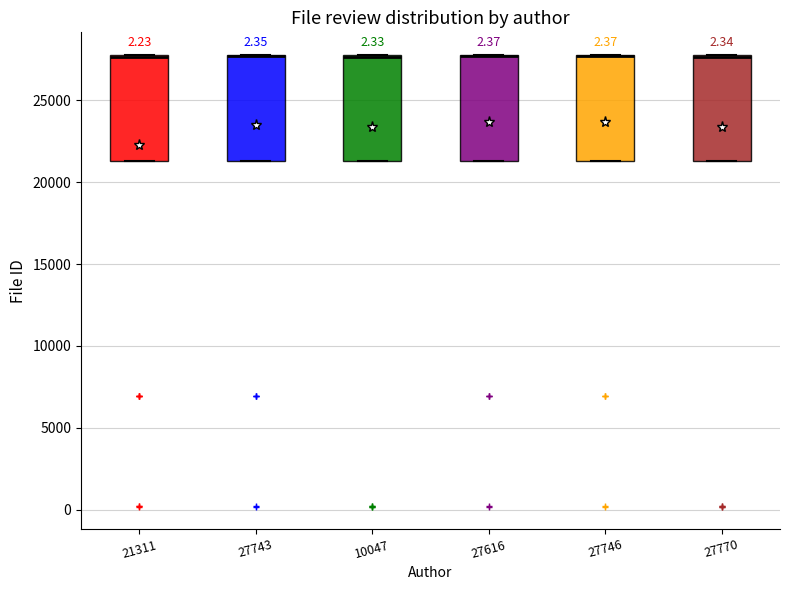

Reading left to right, read every box against the y-axis: the position of its median line, the range the box covers, and the ends of its whiskers. The values are not printed on the chart, so give them approximately, as read against the axis.

21311: median 27500, box 21500 to 27500, whiskers 21500 to 28000
27743: median 27500 (drawn on the box's upper edge), box 21500 to 27500, whiskers 21500 to 28000
10047: median 27500, box 21500 to 27500, whiskers 21500 to 27500
27616: median 27500 (drawn on the box's upper edge), box 21500 to 27500, whiskers 21500 to 28000
27746: median 27500 (drawn on the box's upper edge), box 21500 to 27500, whiskers 21500 to 28000
27770: median 27500 (drawn on the box's upper edge), box 21500 to 27500, whiskers 21500 to 28000